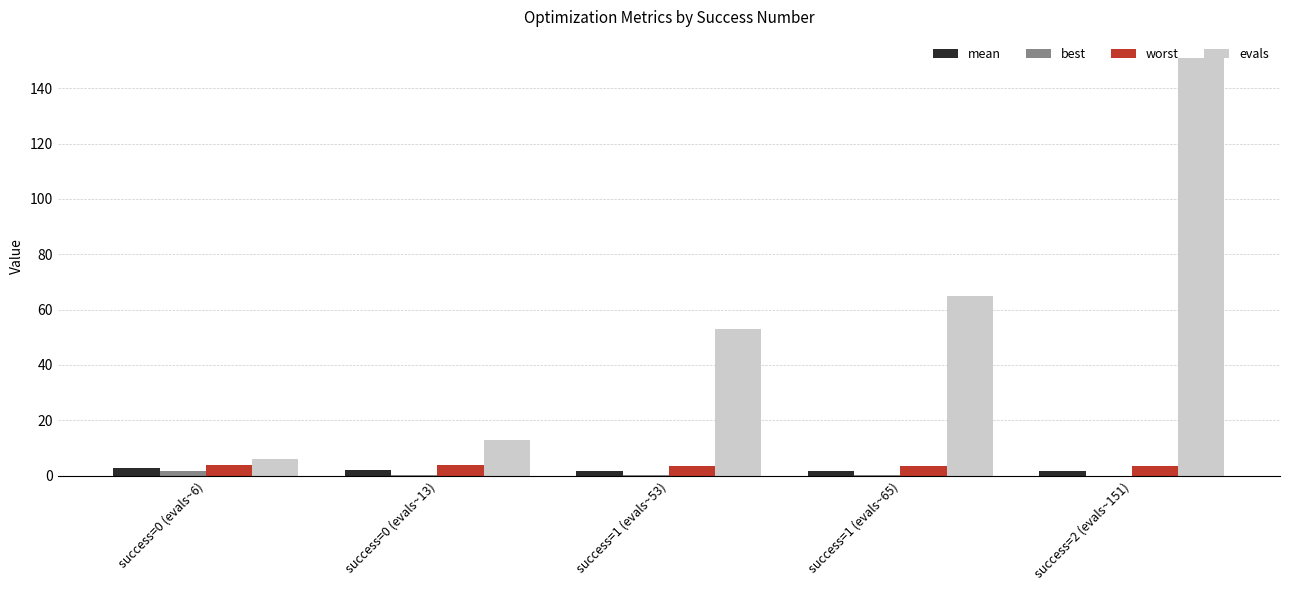

True or false: evals has a value of 115.5 at success=1 (evals~65).

False